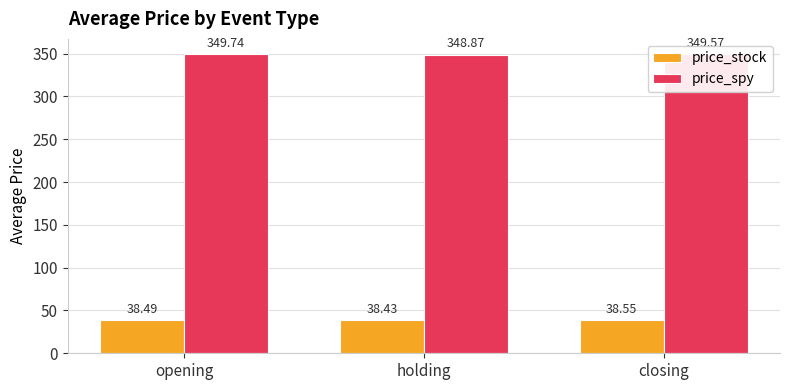

Which series has the largest range (max minus min)?

price_spy